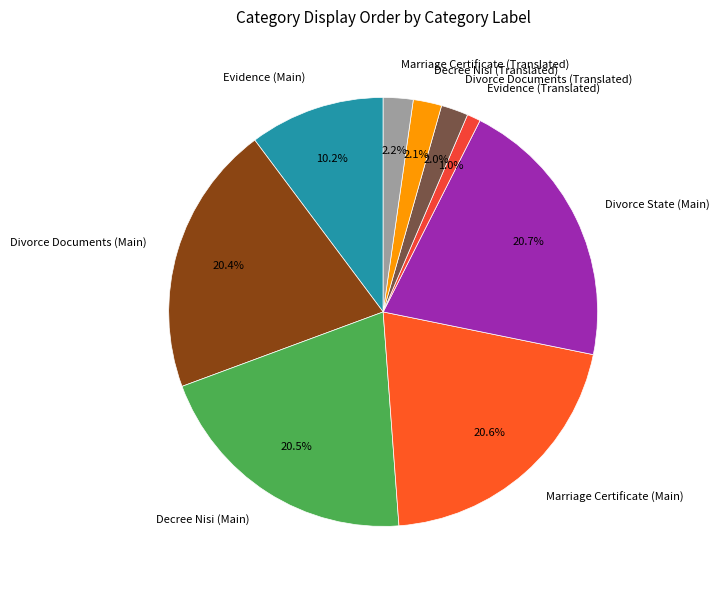

How many segments does this pie chart have?

9